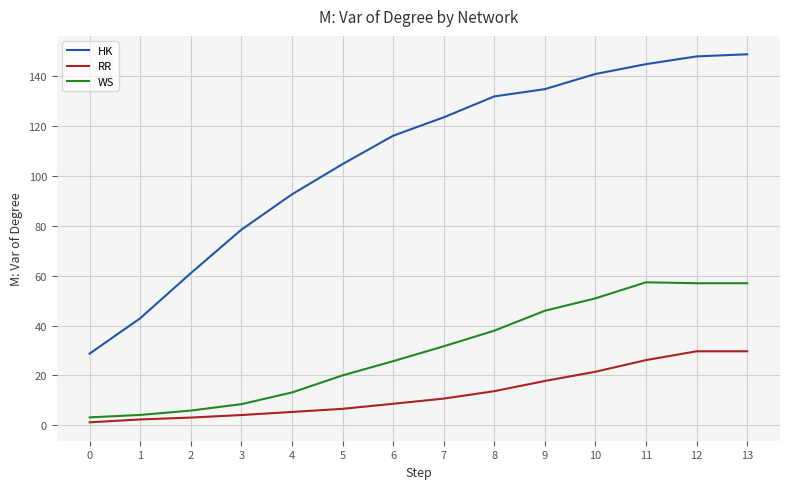

What is the sum of all WS values?

418.2